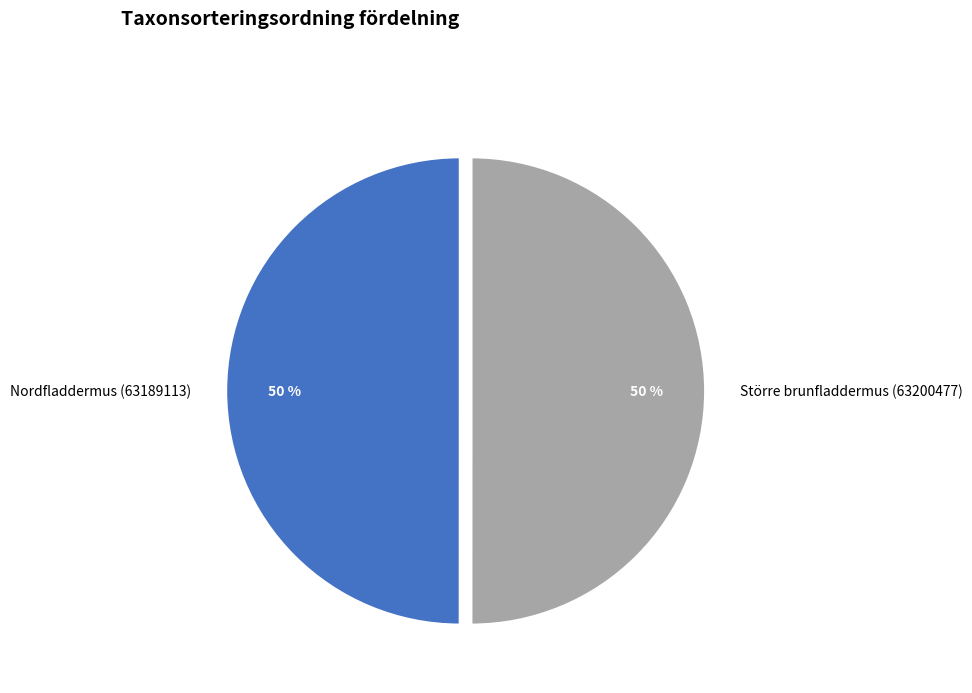

Combined, do Större brunfladdermus (63200477) and Nordfladdermus (63189113) account for over 50%?

Yes